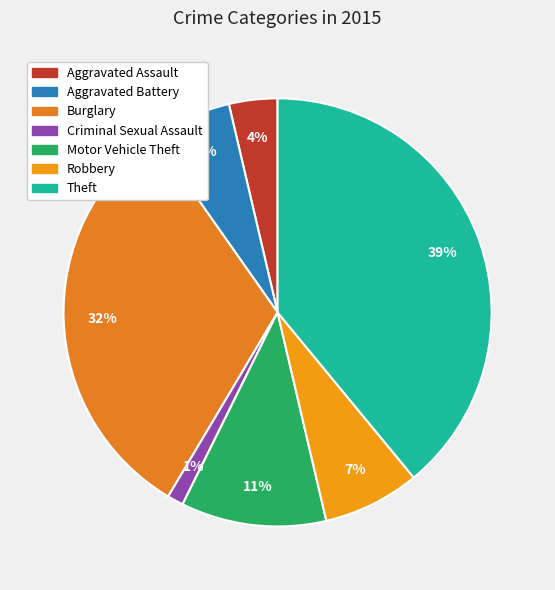

To the nearest percent, what portion does Aggravated Assault represent?

4%